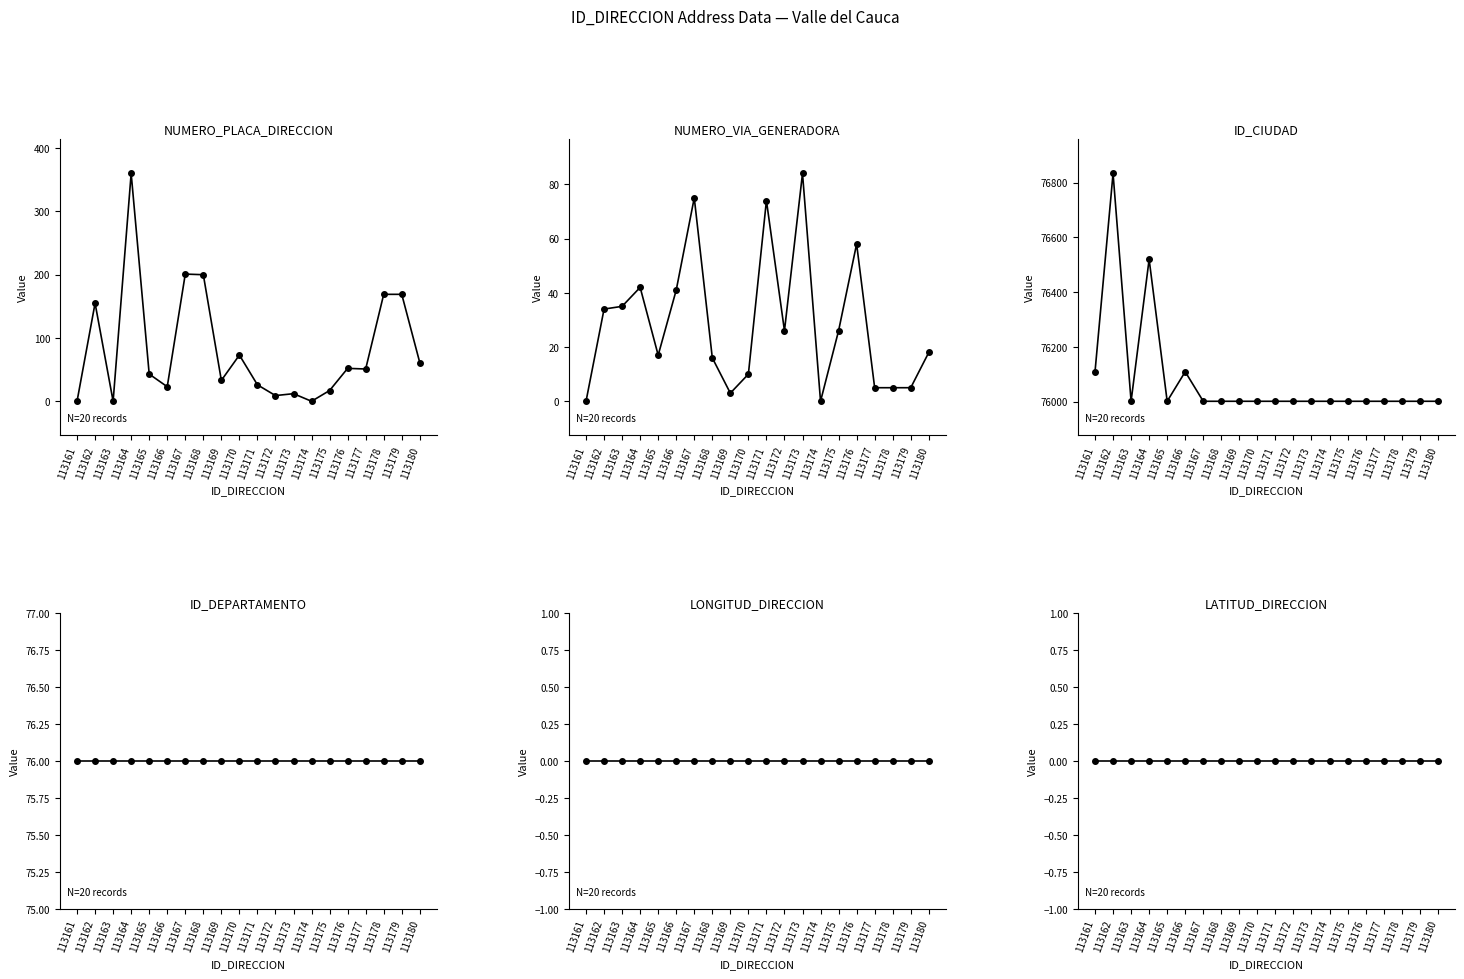

True or false: ID_CIUDAD and LATITUD_DIRECCION cross at least once.

False